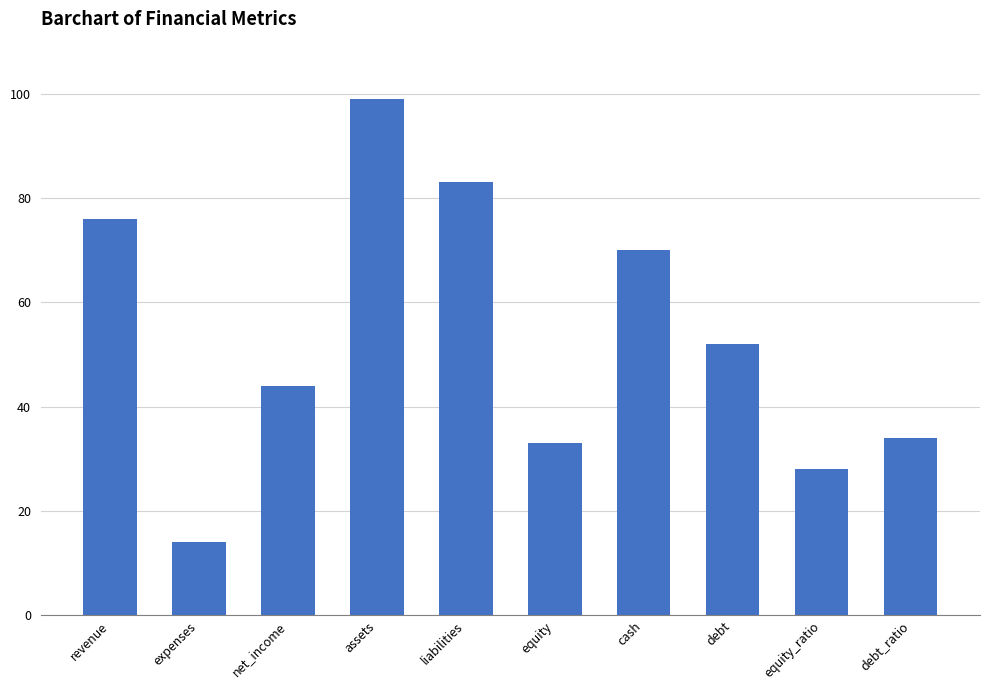

What is the difference between the values at liabilities and net_income?

39